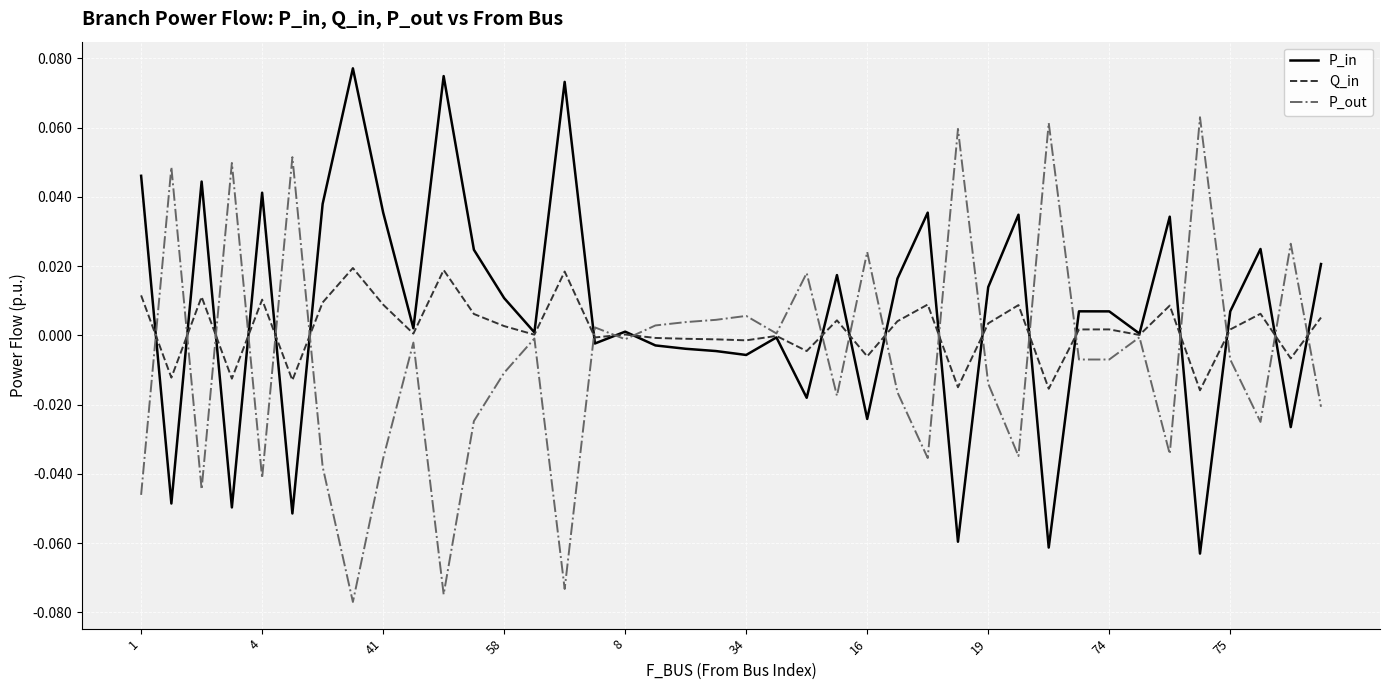

List the series in order of their peak value, lowest first.

Q_in, P_out, P_in